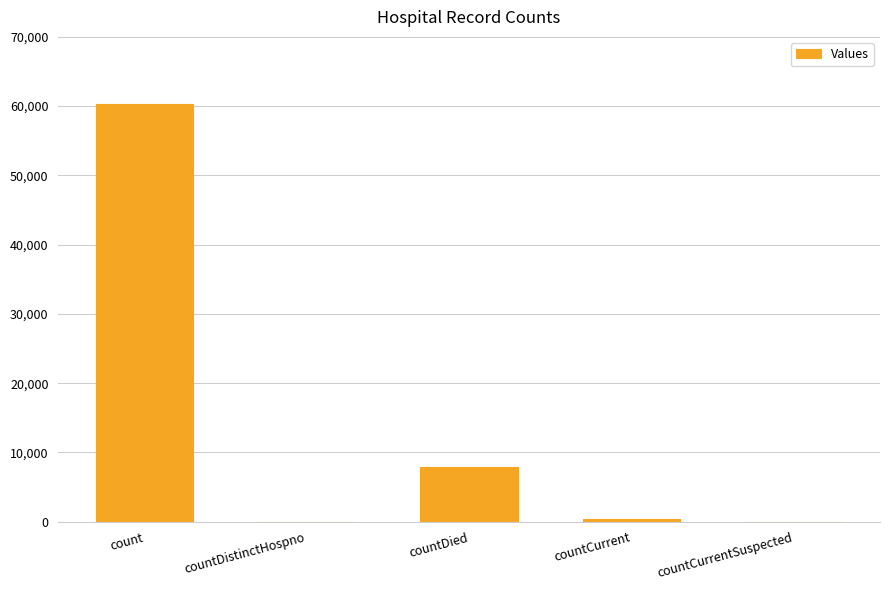

The chart shows a value of 0 at countDistinctHospno. True or false?

True